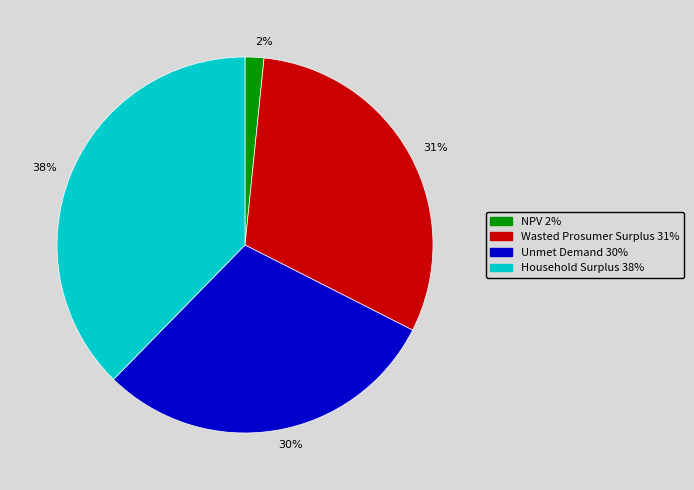

Count the number of slices in the pie.

4